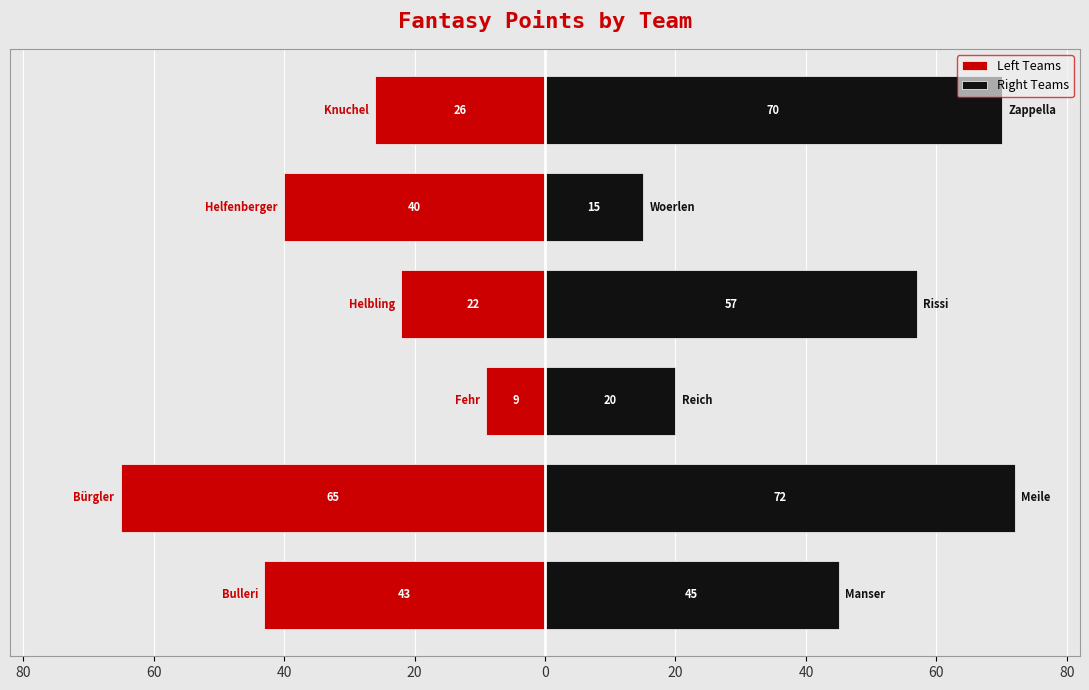

The Left Teams series shows -101 at 60. True or false?

False